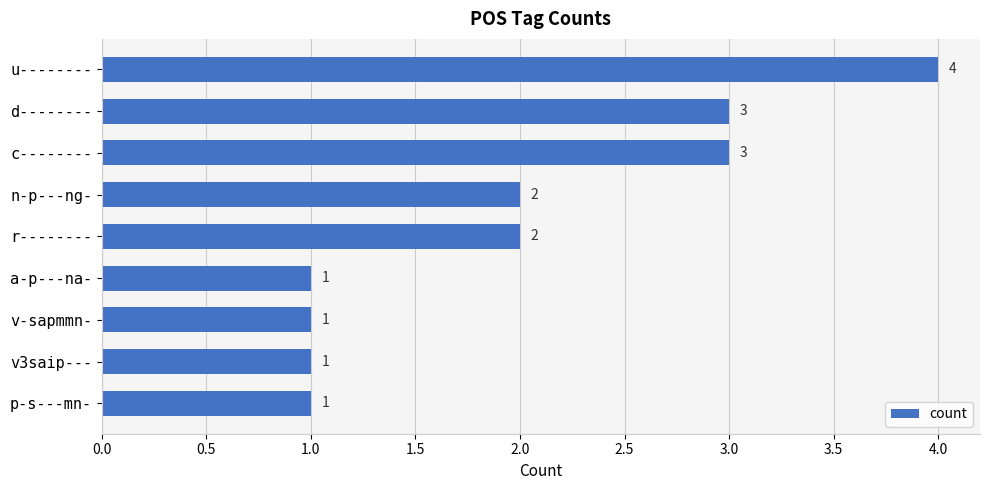

What is the greatest value displayed?

4